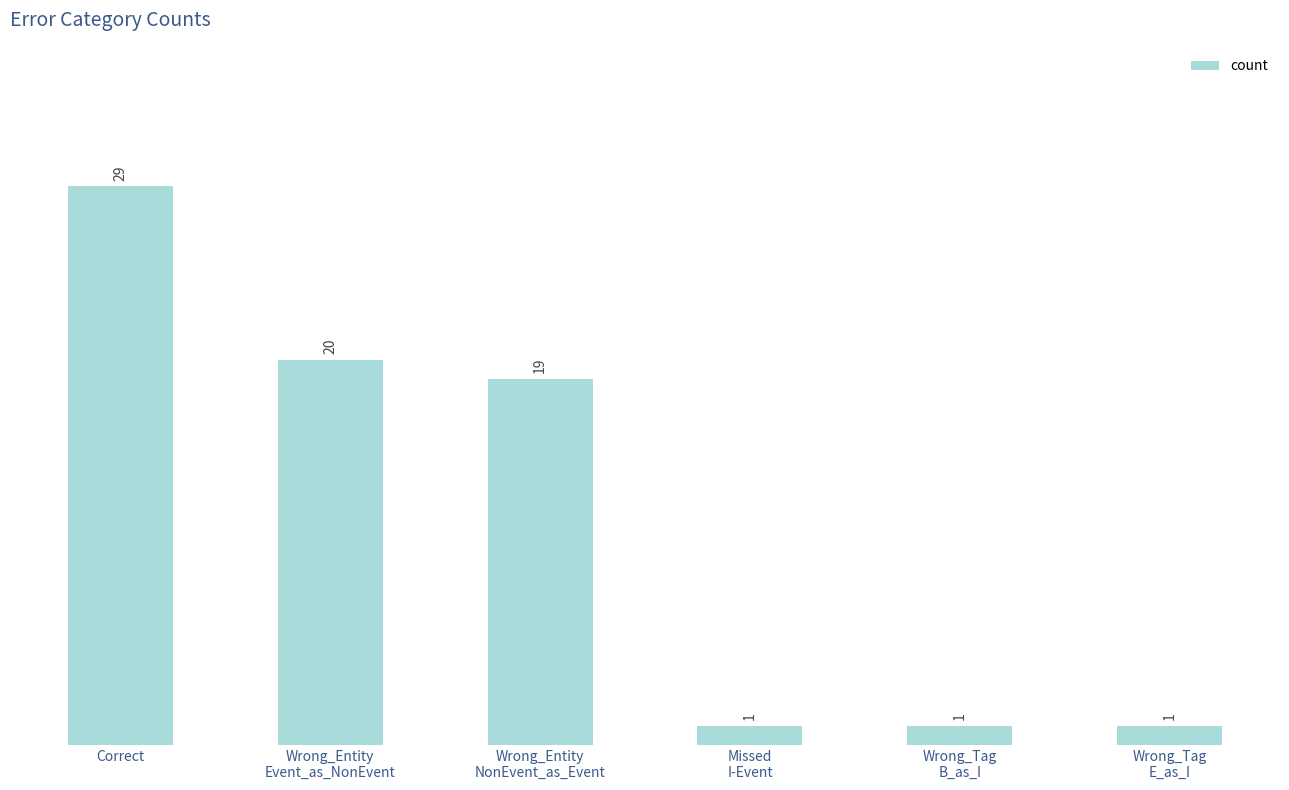

What is the sum of all values?

71